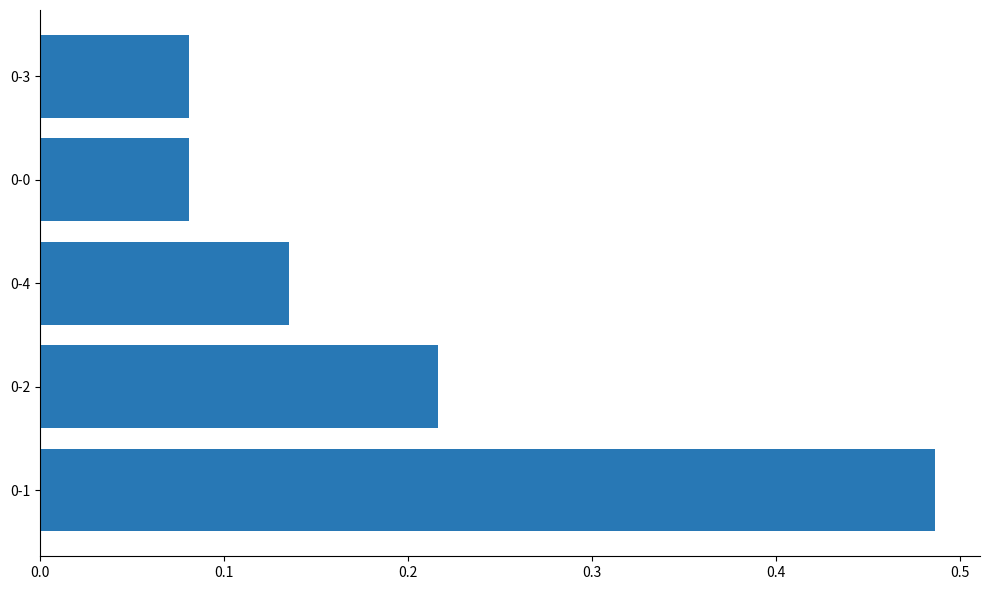

Count the values in the range 0 to 1.

5